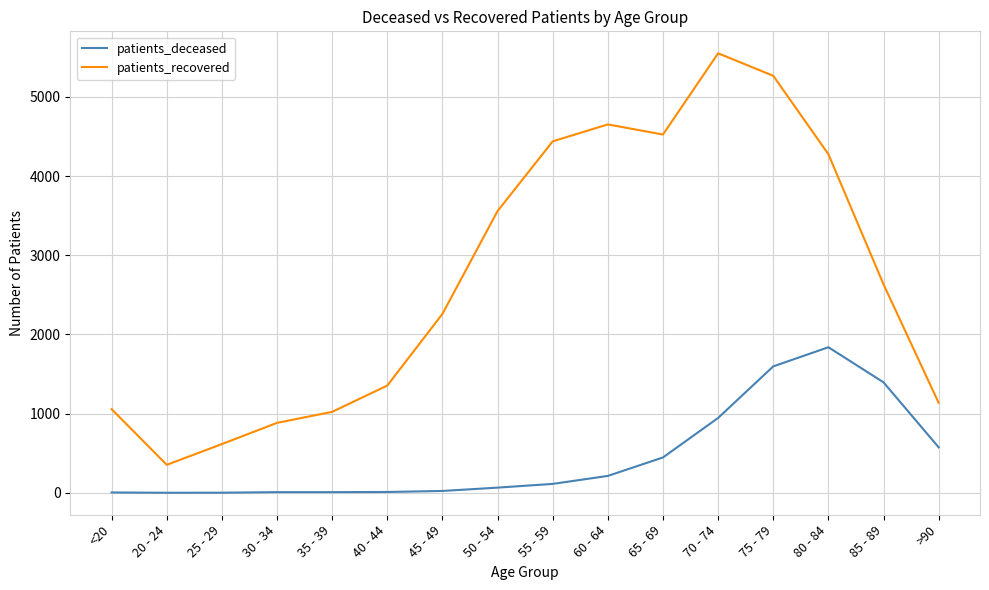

Is the value of patients_recovered at 20 - 24 greater than the value of patients_deceased at 60 - 64?

Yes